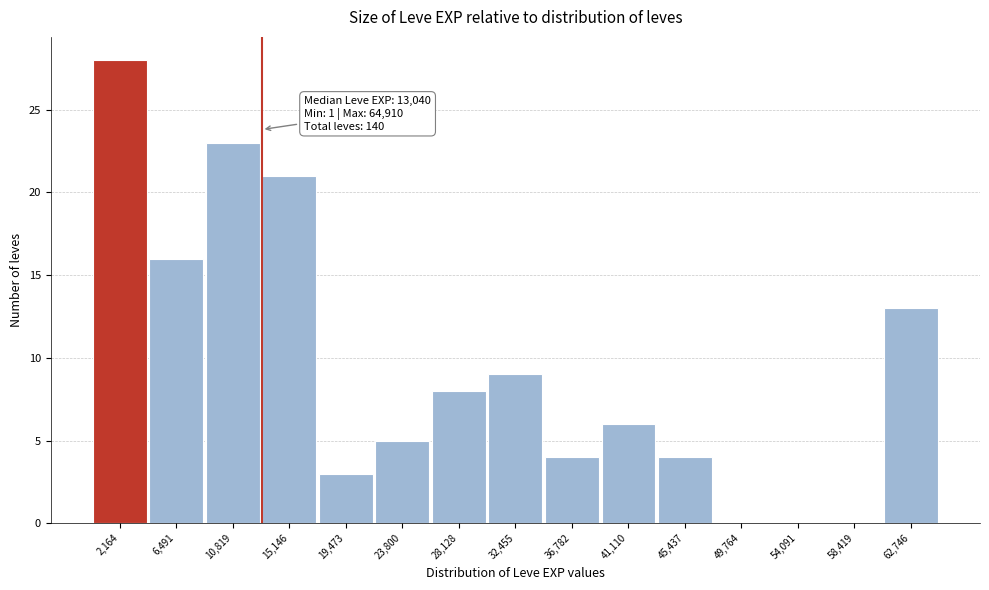

Over which range of the x-axis is the bar tallest?

0 to 4500